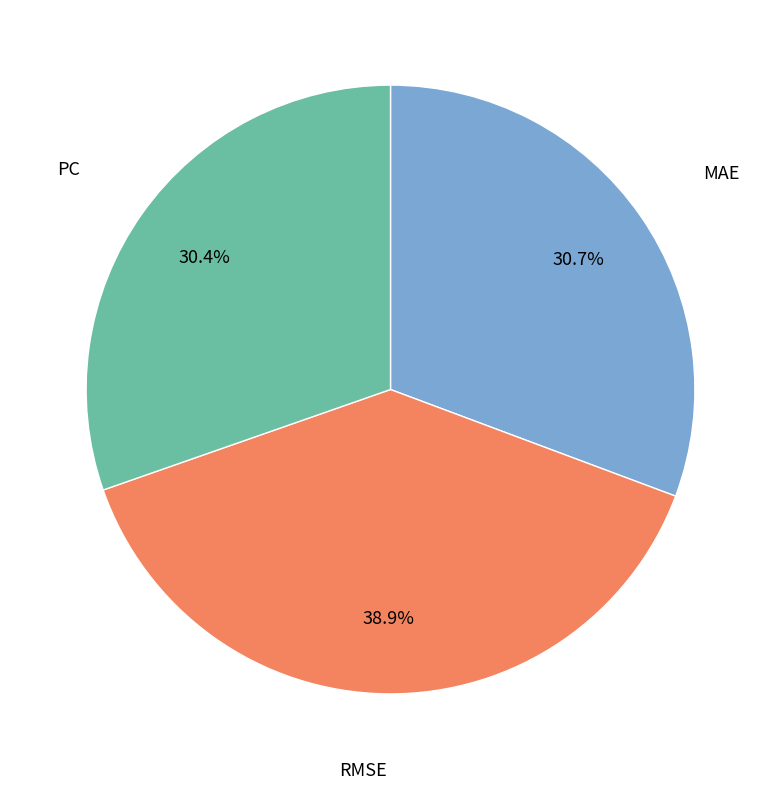

The MAE slice represents 36% of the pie. True or false?

False